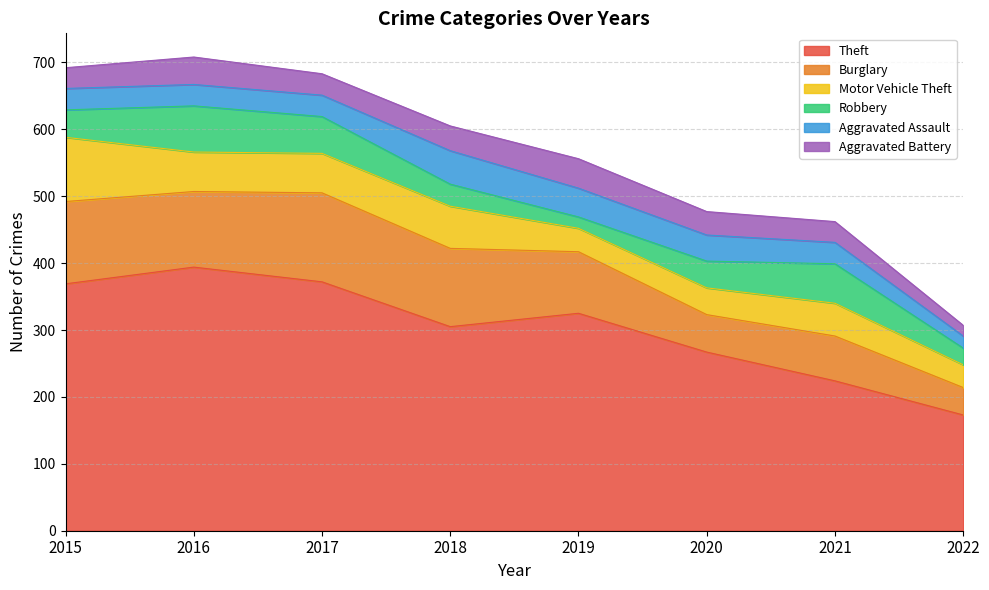

Between which two adjacent categories do Motor Vehicle Theft and Aggravated Battery first intersect?

2018 and 2019